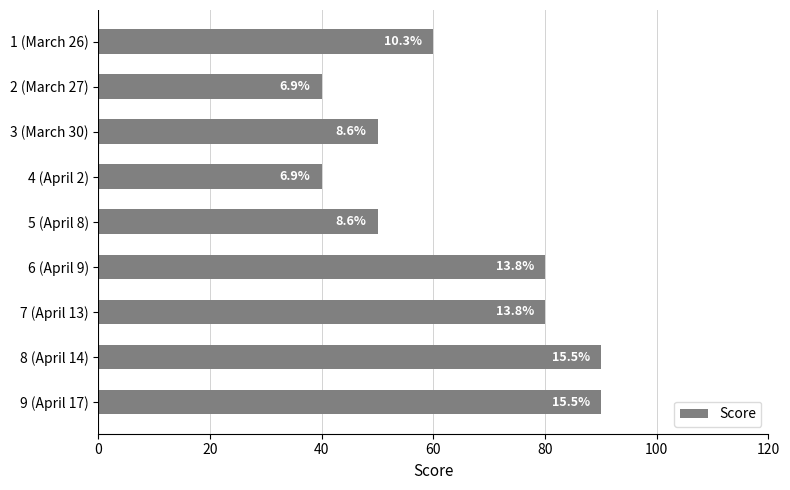

What is the minimum value shown in the chart?

40